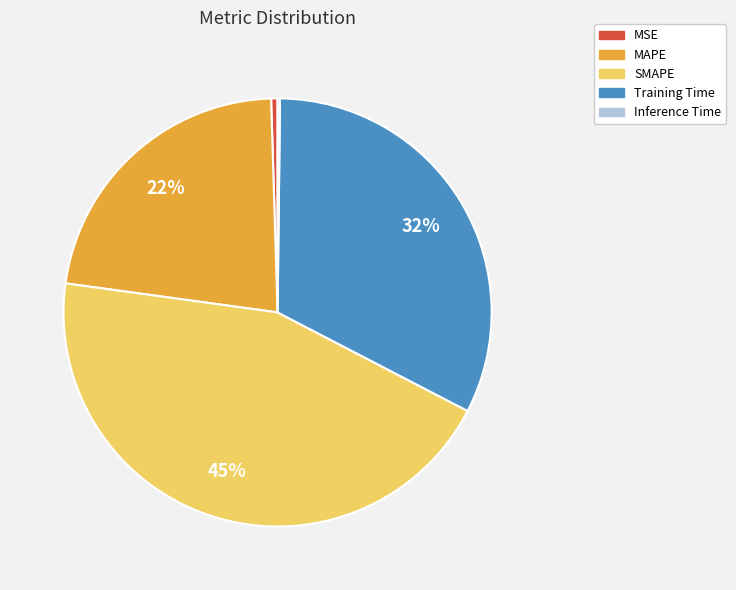

What is the largest slice in the pie chart?

SMAPE